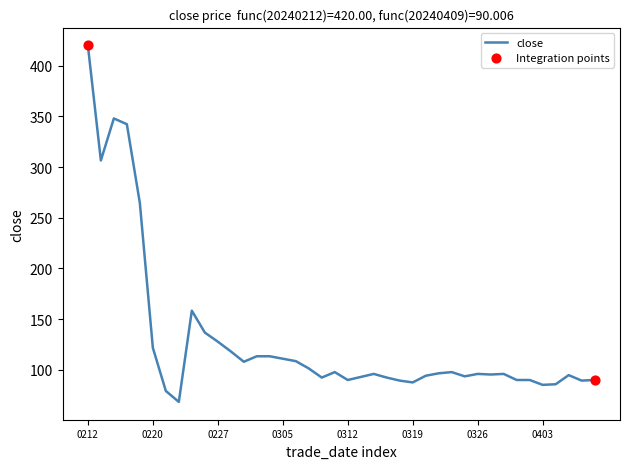

What is the minimum value shown in the chart?

68.4